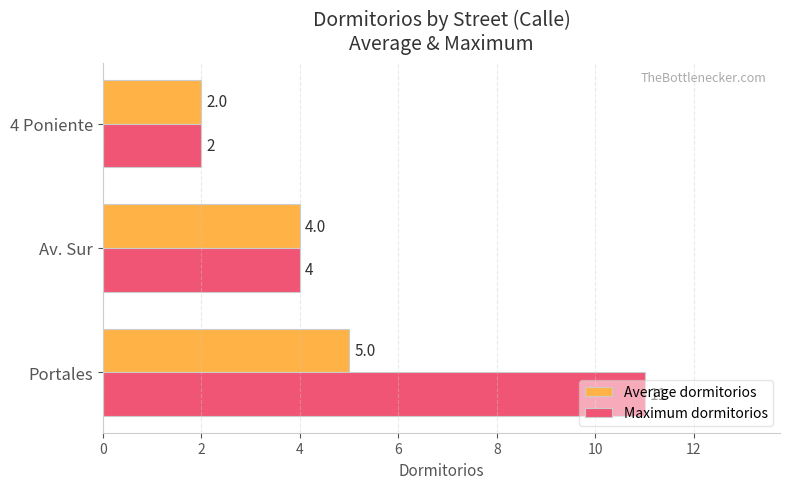

What is the sum of all Average dormitorios values?

11